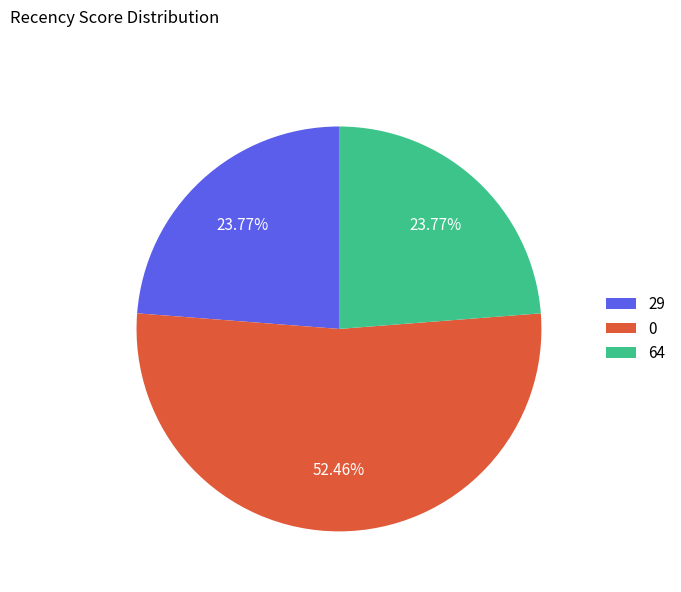

Is it true that 0 is 52% of the pie?

True